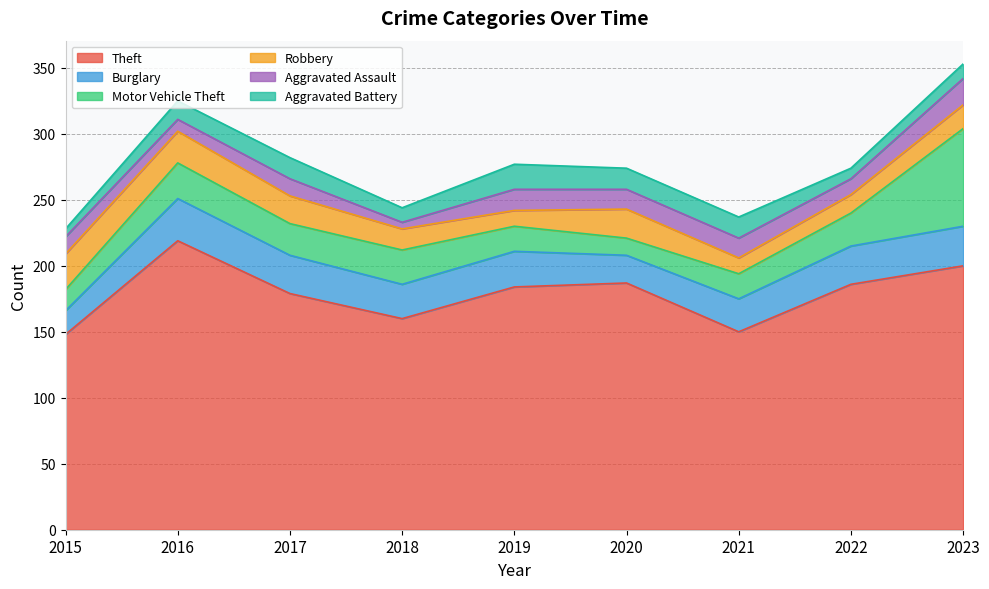

How many lines are shown in the chart?

6